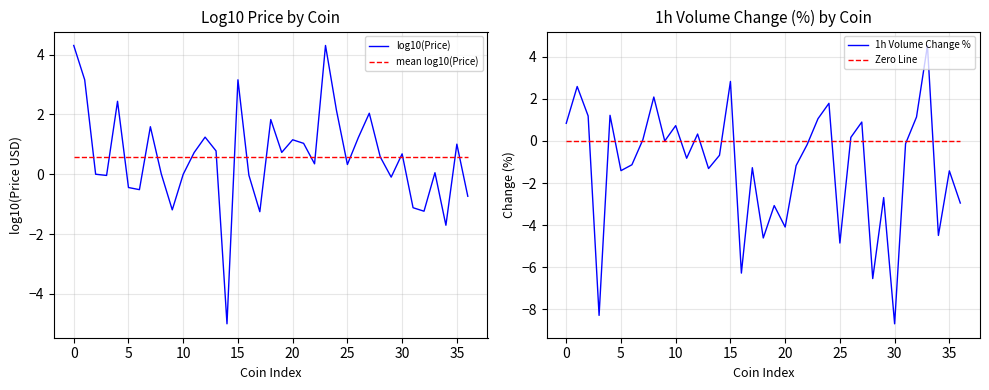

At which category is the sum across all series the highest?

15